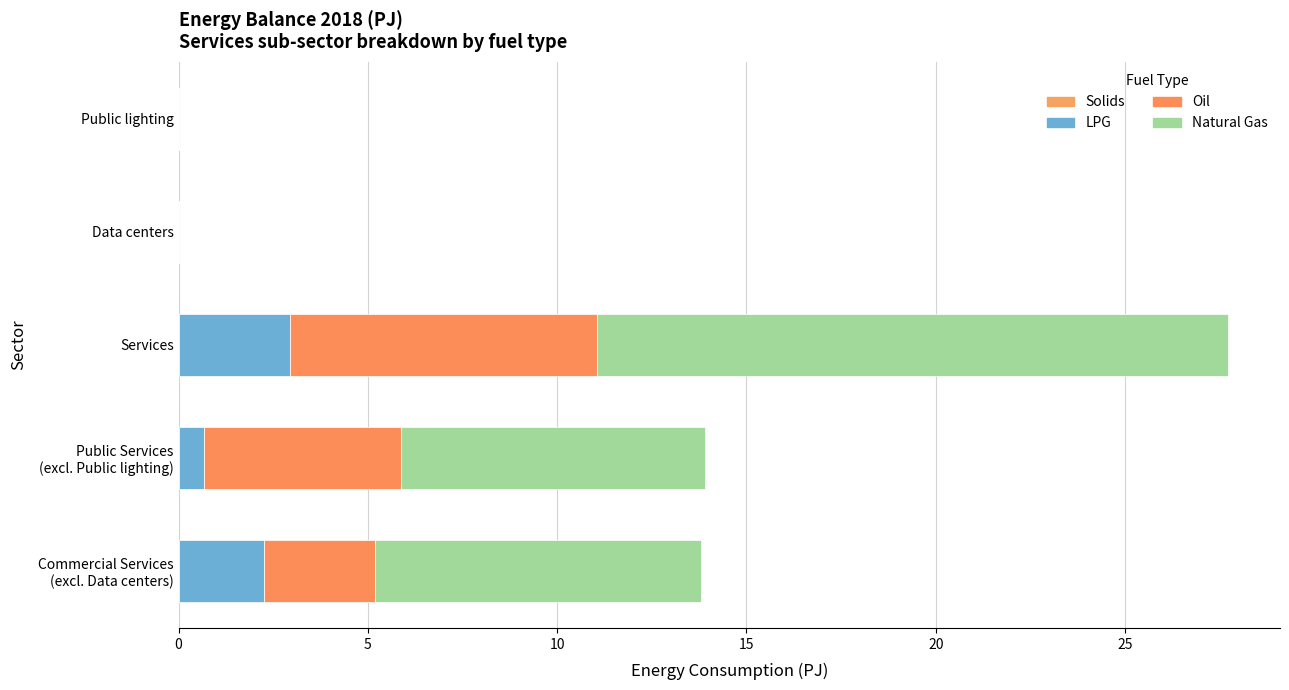

Count the number of data series in this chart.

4